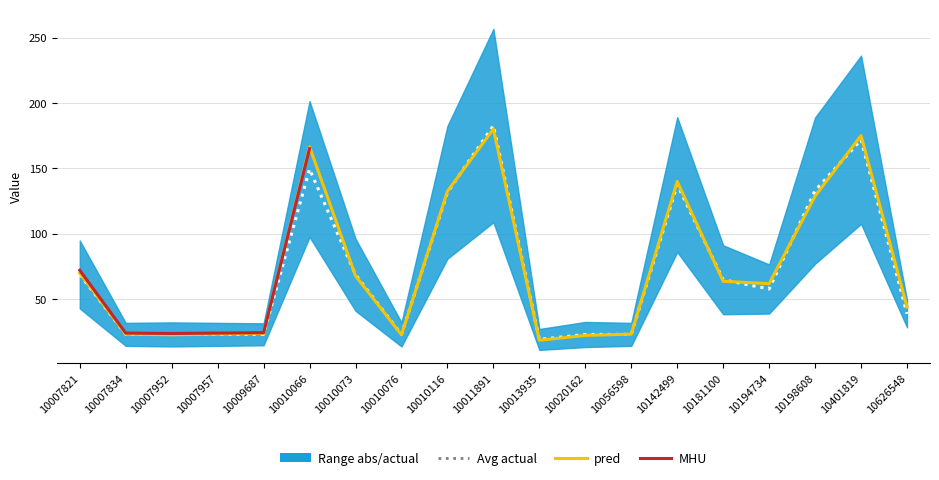

Where is the data nearest to the value 100?

10007821